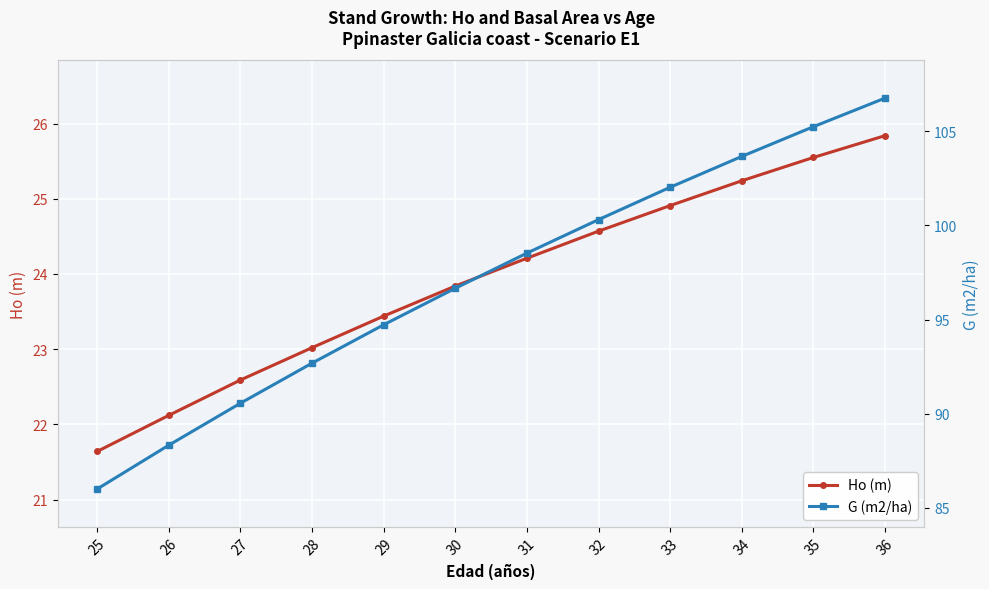

What is the average value of the Ho (m) series?

23.9